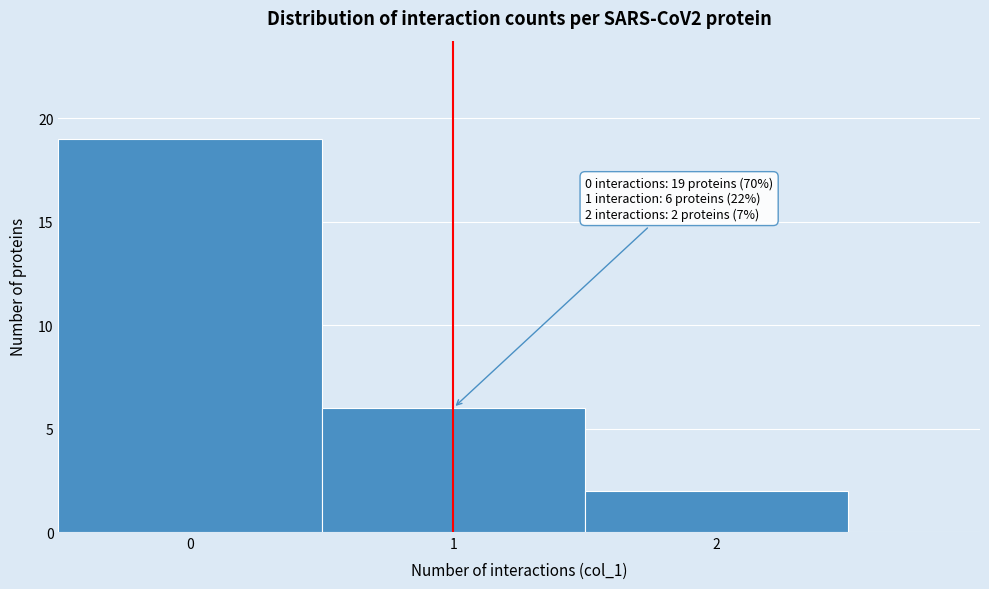

Reading left to right, list all the values displayed in this chart.

19	6	2